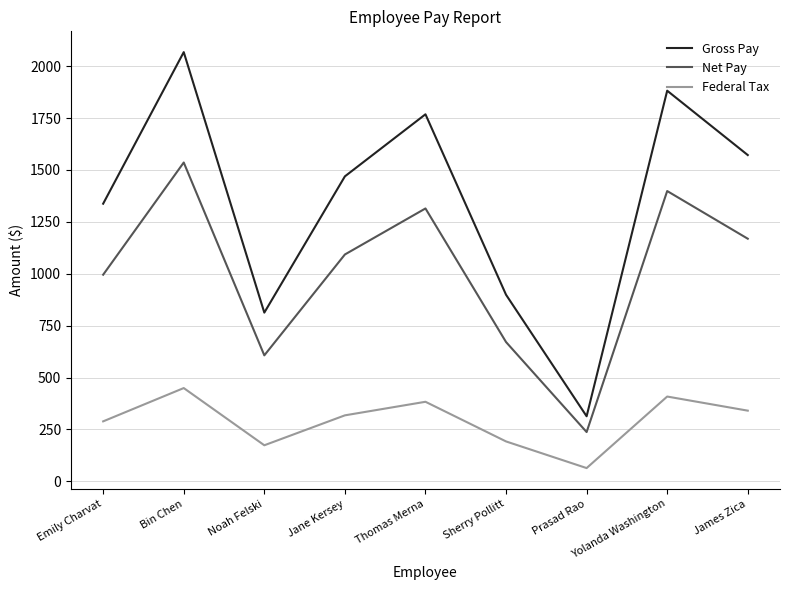

Which category has the lowest value in the Net Pay series?

Prasad Rao